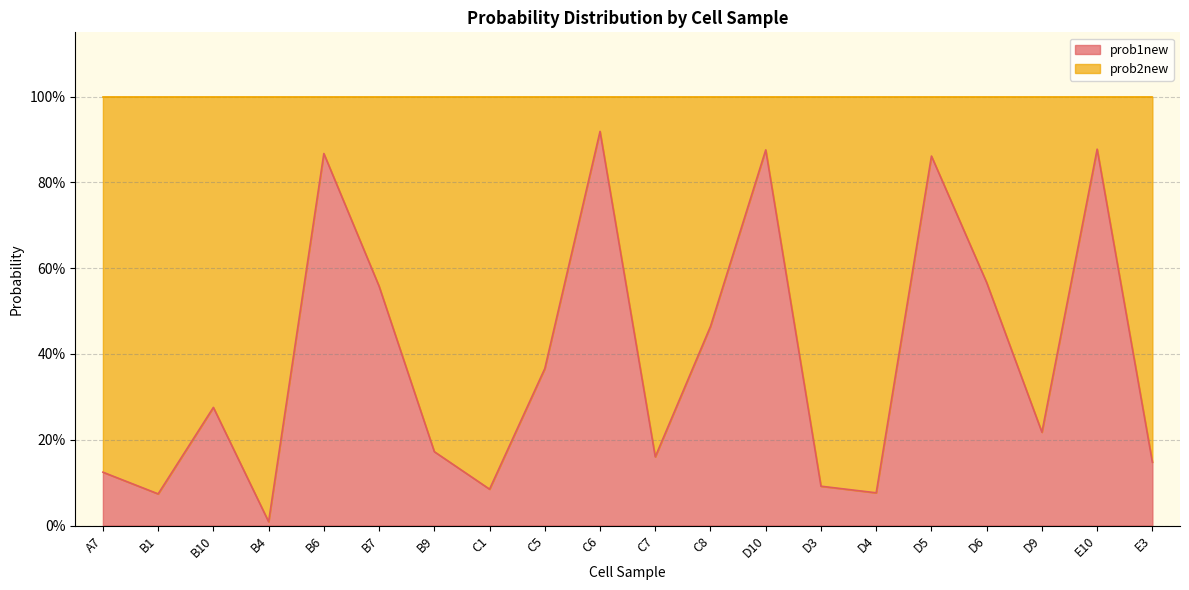

At which category does the data reach its first local peak?

B10